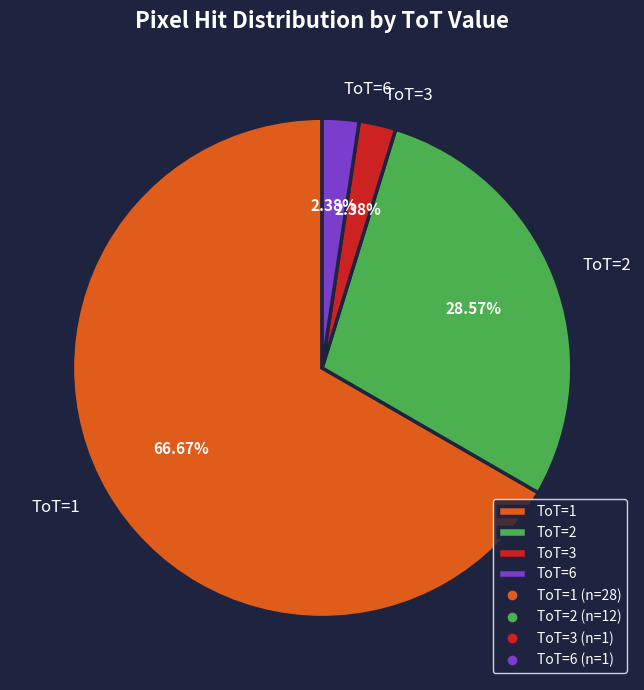

Which slice is the largest?

ToT=1